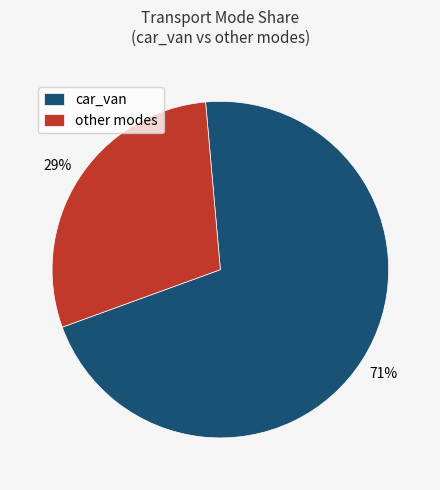

To the nearest percent, what portion does car_van represent?

71%